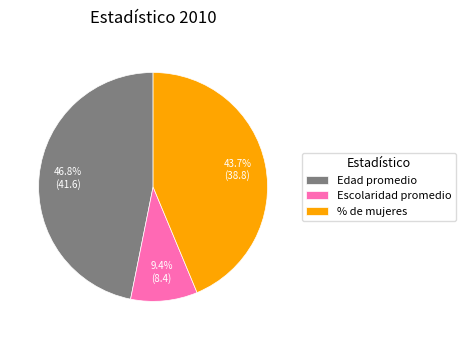

Between % de mujeres and Escolaridad promedio, which is larger?

% de mujeres